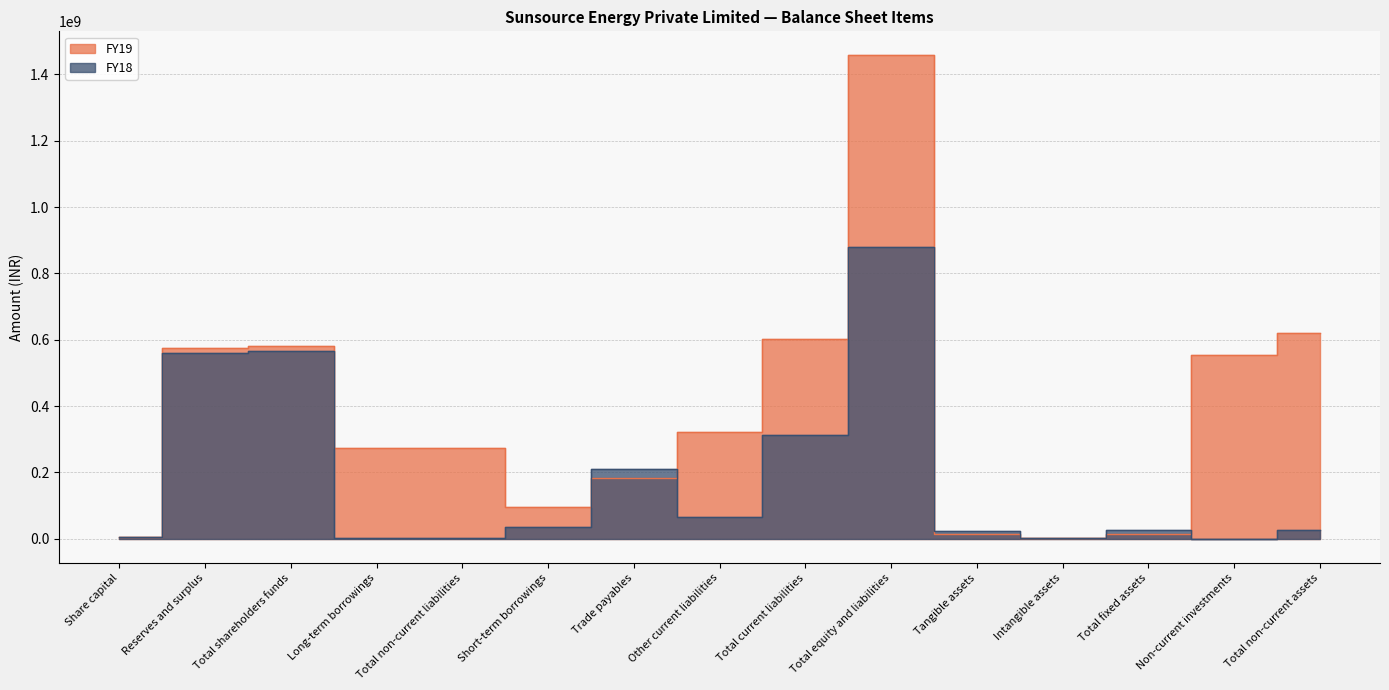

What is the spread (max minus min) of values at Trade payables?

26794070